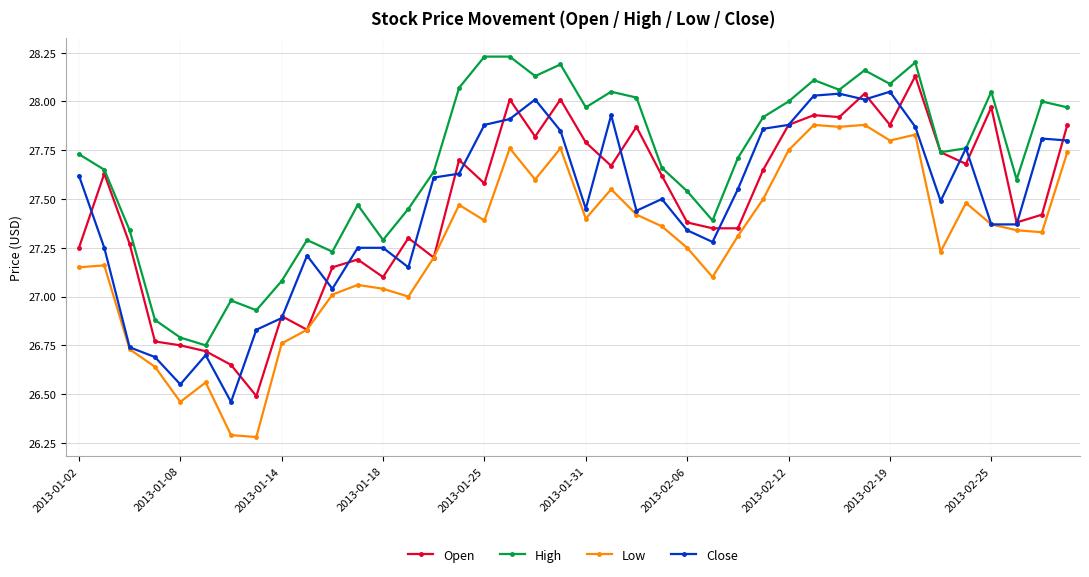

What is the smallest value displayed?

26.3